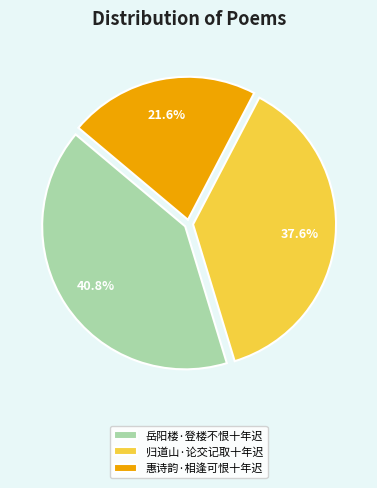

True or false: 岳阳楼·登楼不恨十年迟 accounts for 41% of the total.

True